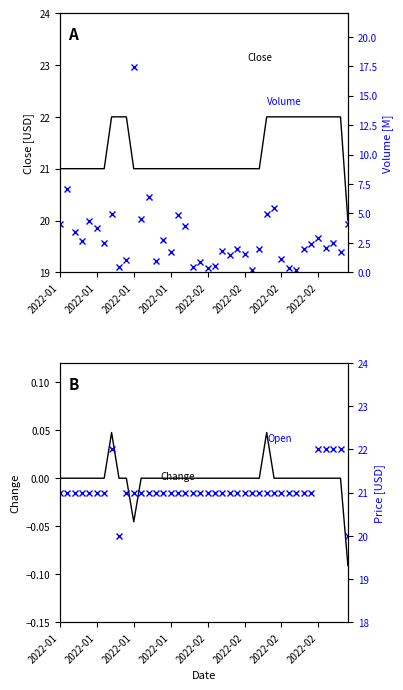

List the series in order of their peak value, lowest first.

Change, Volume, Close, Open